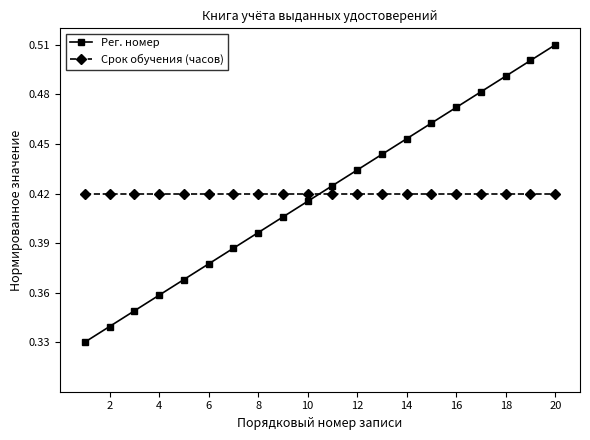

Count the Рег. номер values in the range 0 to 1.

20